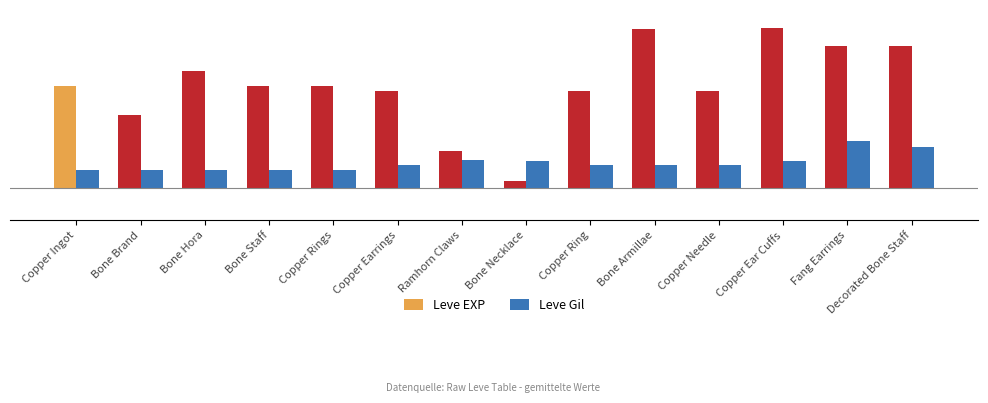

Read the Leve EXP value at Bone Armillae.

980